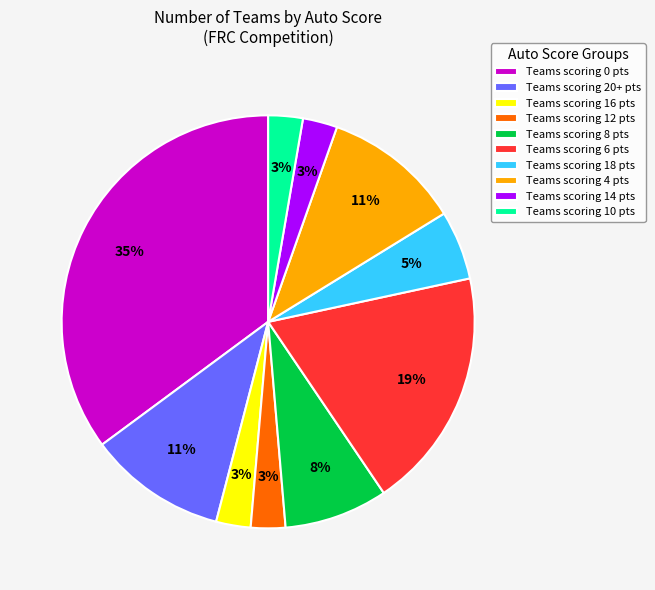

Is it true that Teams scoring 18 pts is 5% of the pie?

True